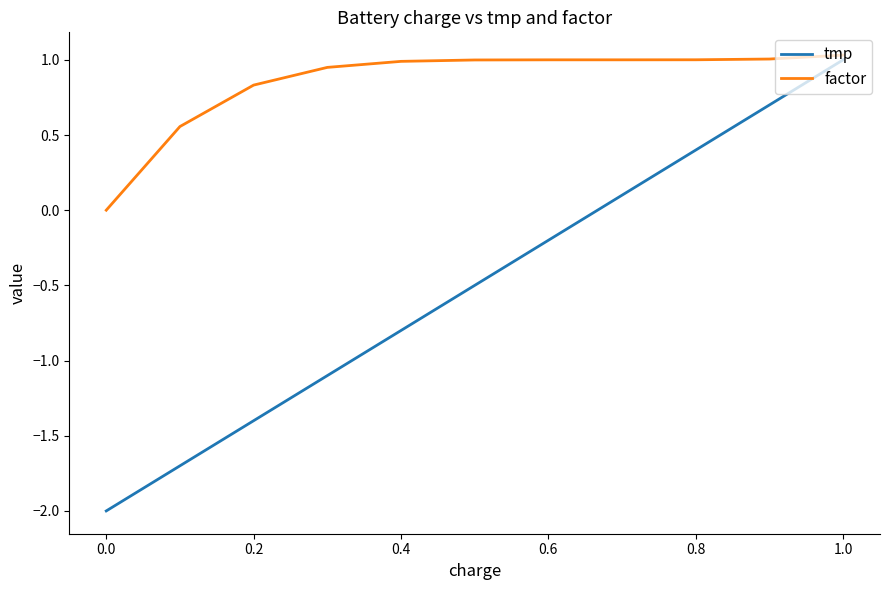

How many data points in factor are above 0?

10